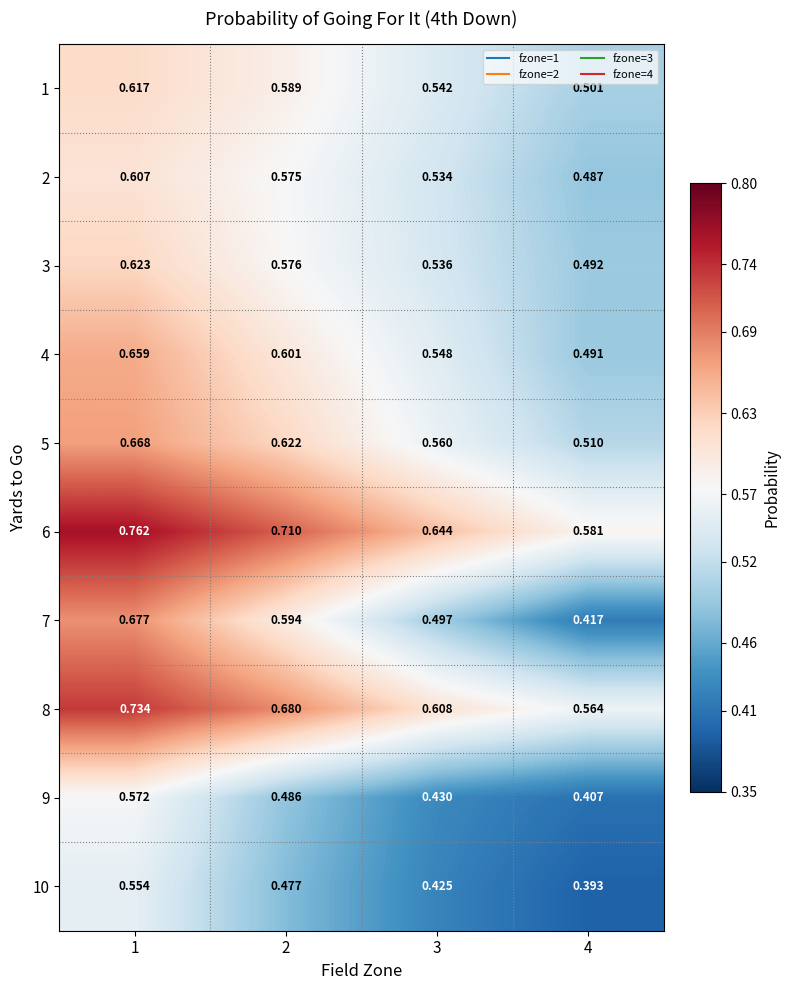

Which series has the largest total across all categories?

6